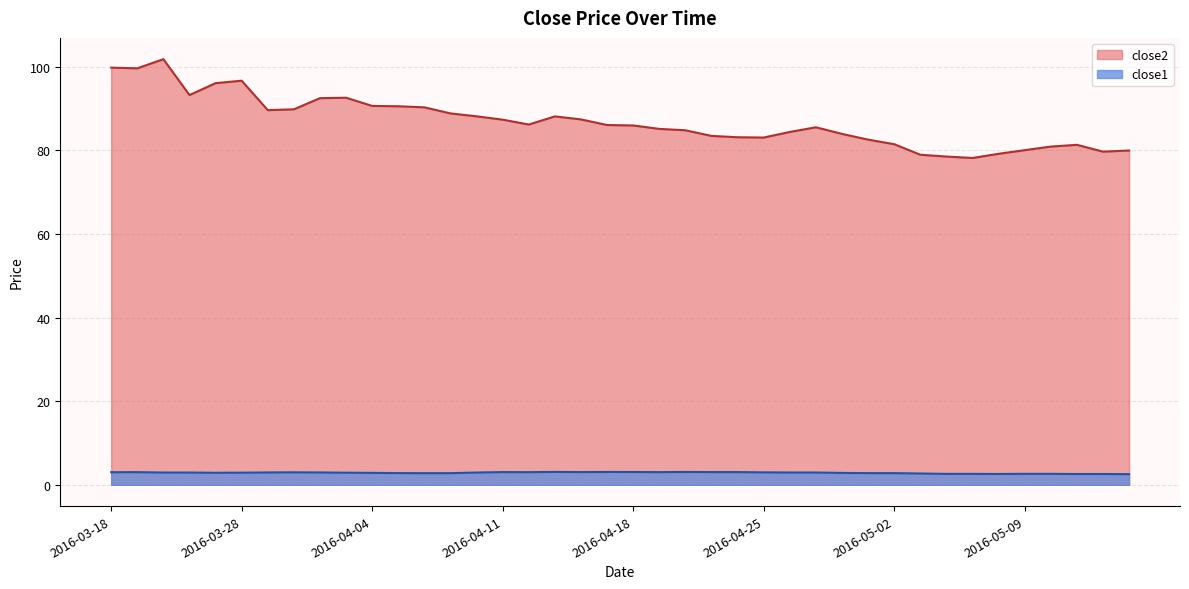

Rank the series by their average value, from lowest to highest.

close1, close2